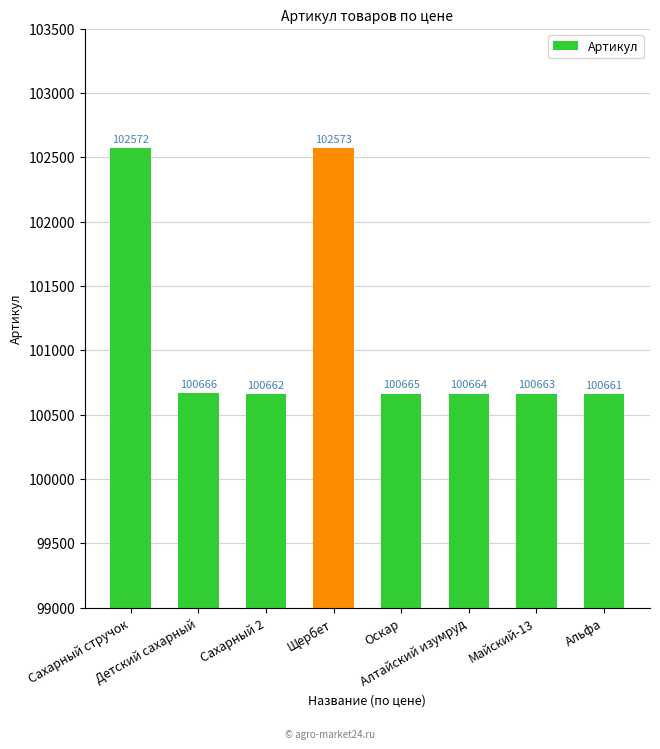

What is the sum of the values at Детский сахарный and Щербет?

203239